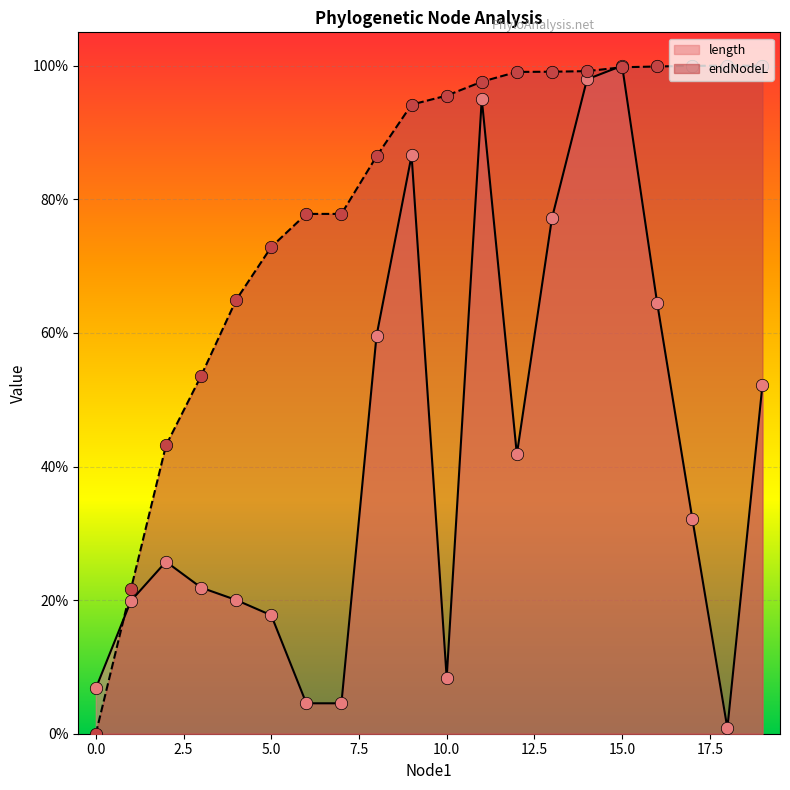

Which series has the largest Y range (max minus min)?

endNodeL